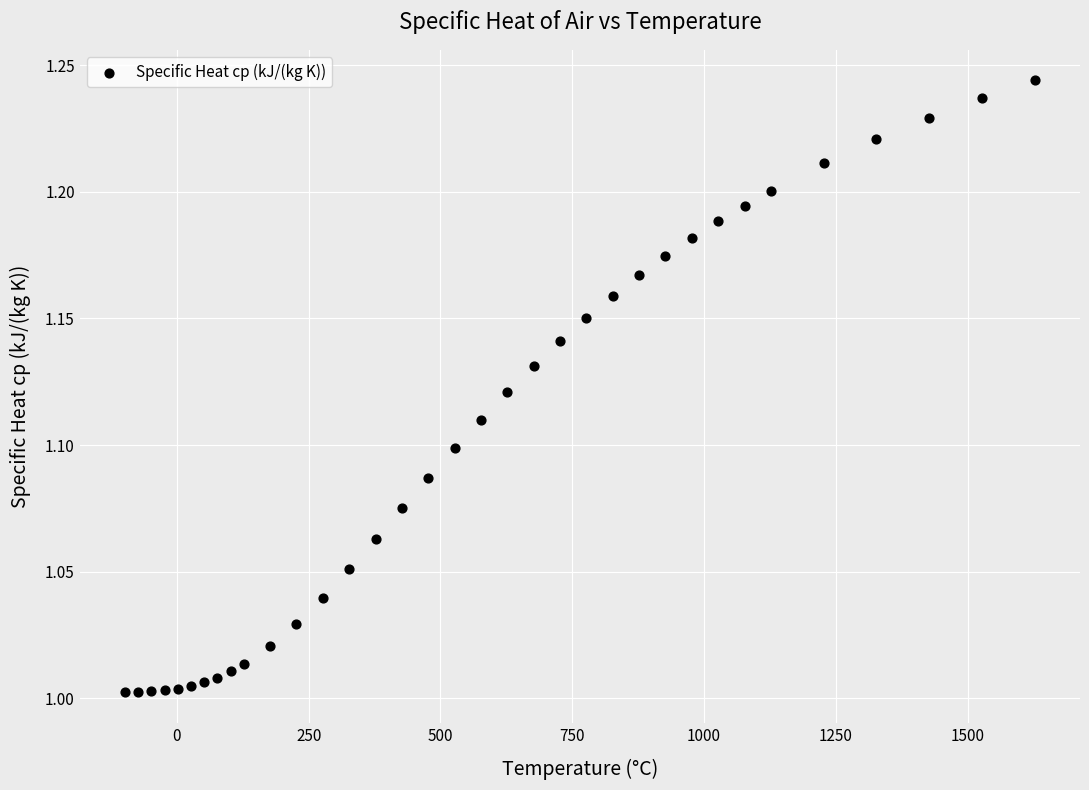

What is the range of X values (max minus min)?

1725.0